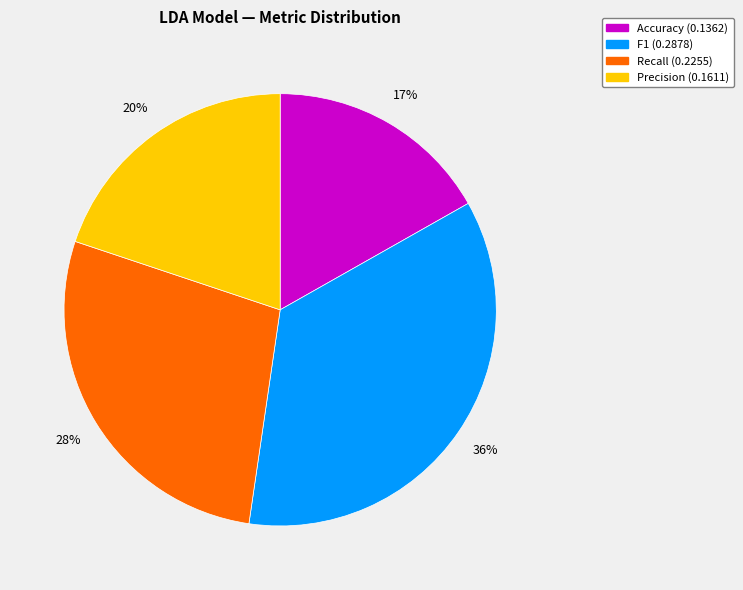

To the nearest percent, what portion does Recall represent?

28%